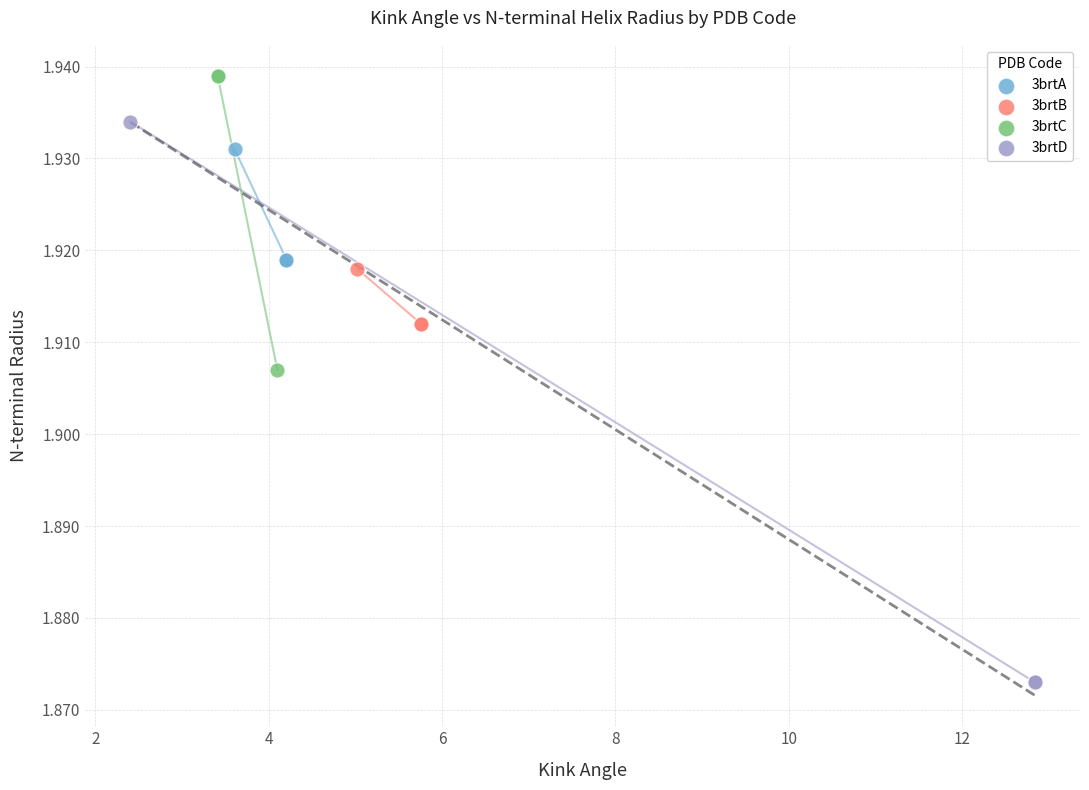

Which series contains the highest Y value?

3brtC